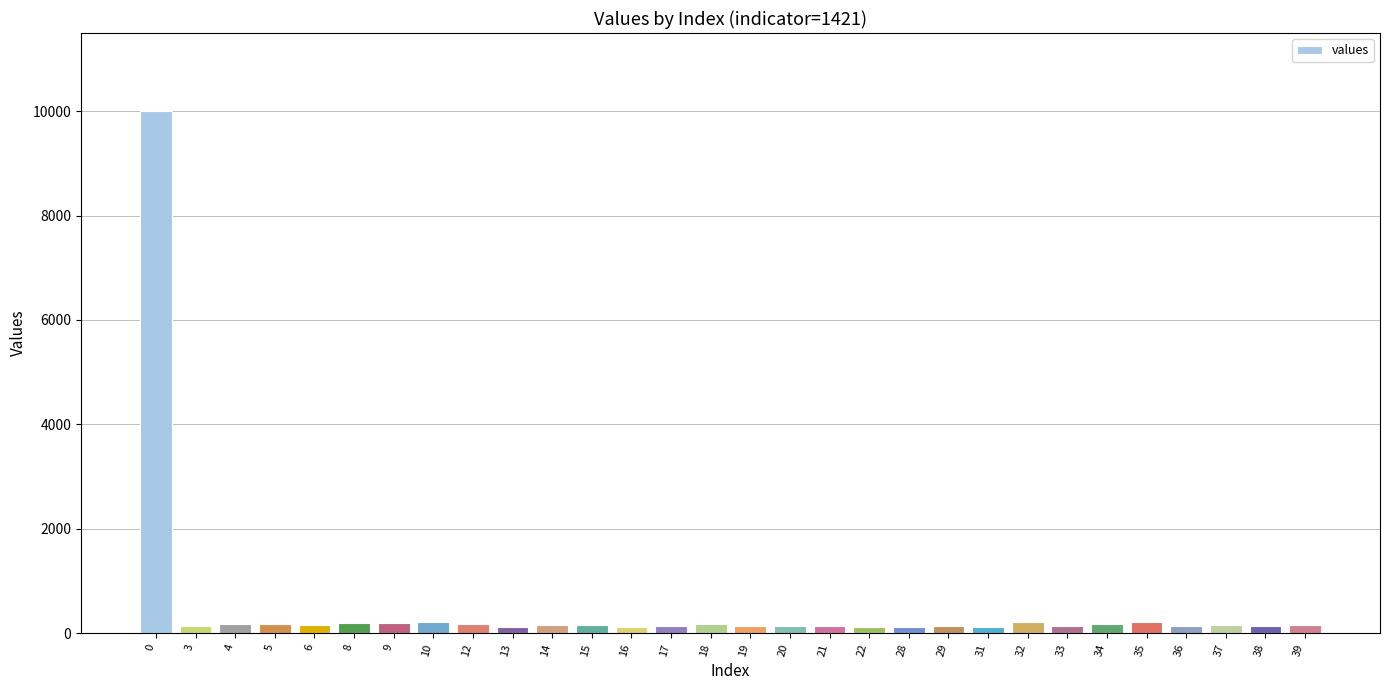

What is the average value?

480